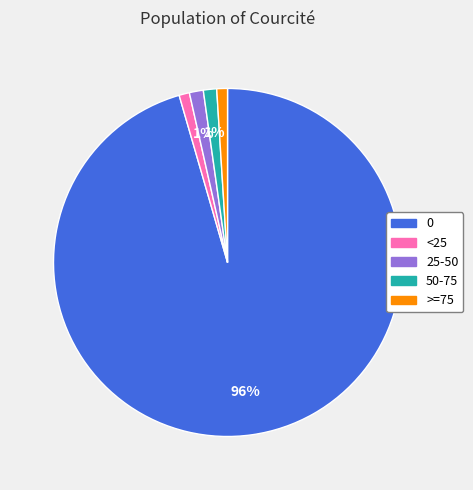

Is it true that 25-50 is 1% of the pie?

True